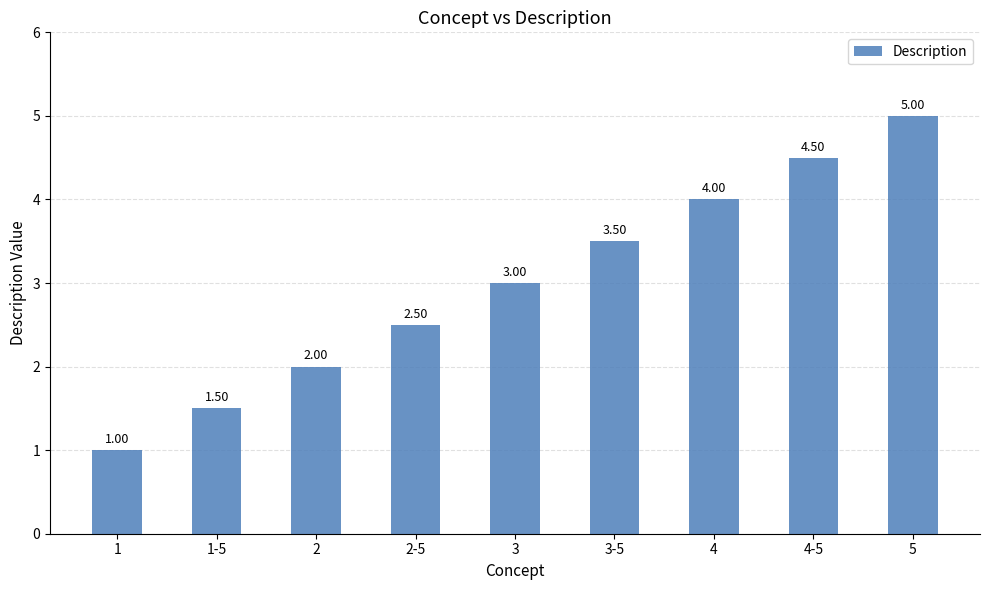

How many values are below 3?

4